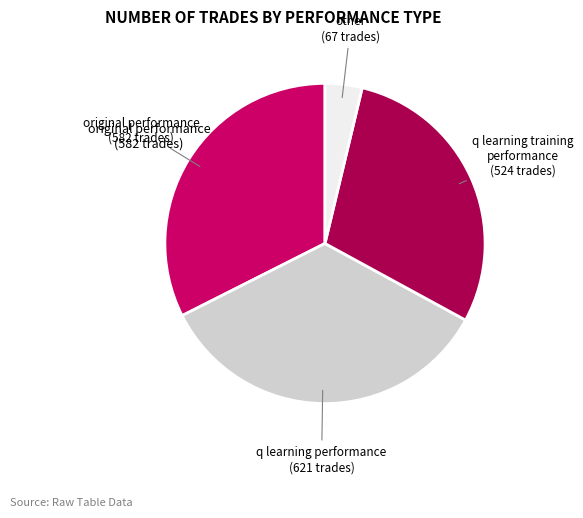

Is it true that q learning performance (621 trades) is 35% of the pie?

True